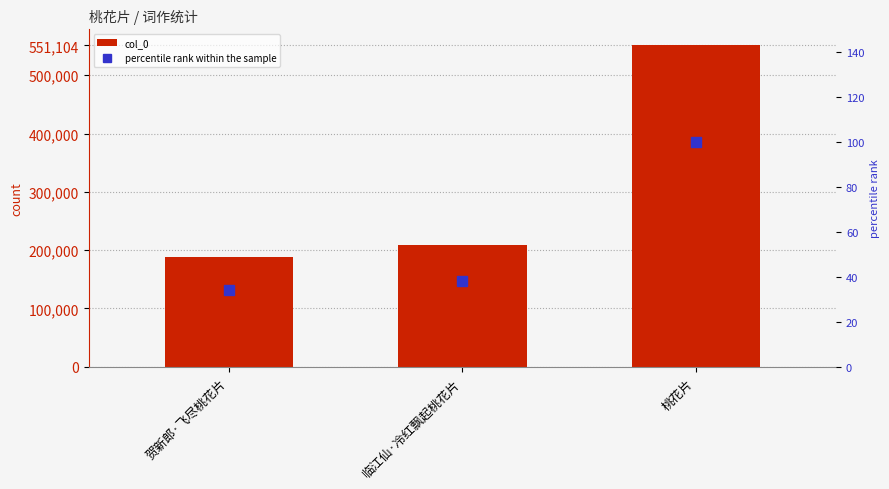

At which label does percentile rank within the sample first exceed 37?

临江仙·冷红飘起桃花片